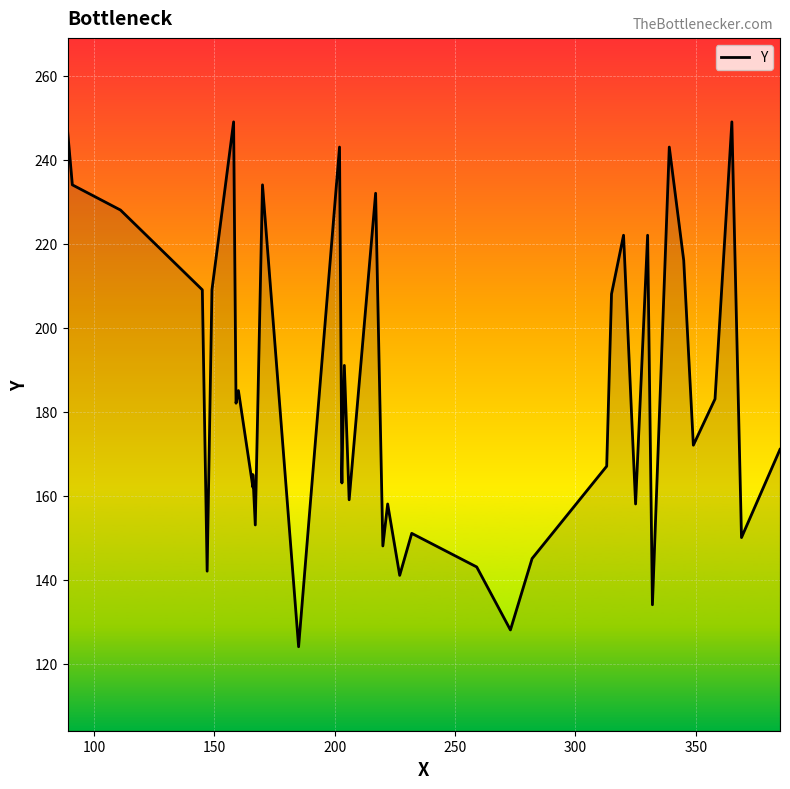

How many interior local peaks (higher than both neighbors) does the data have?

13